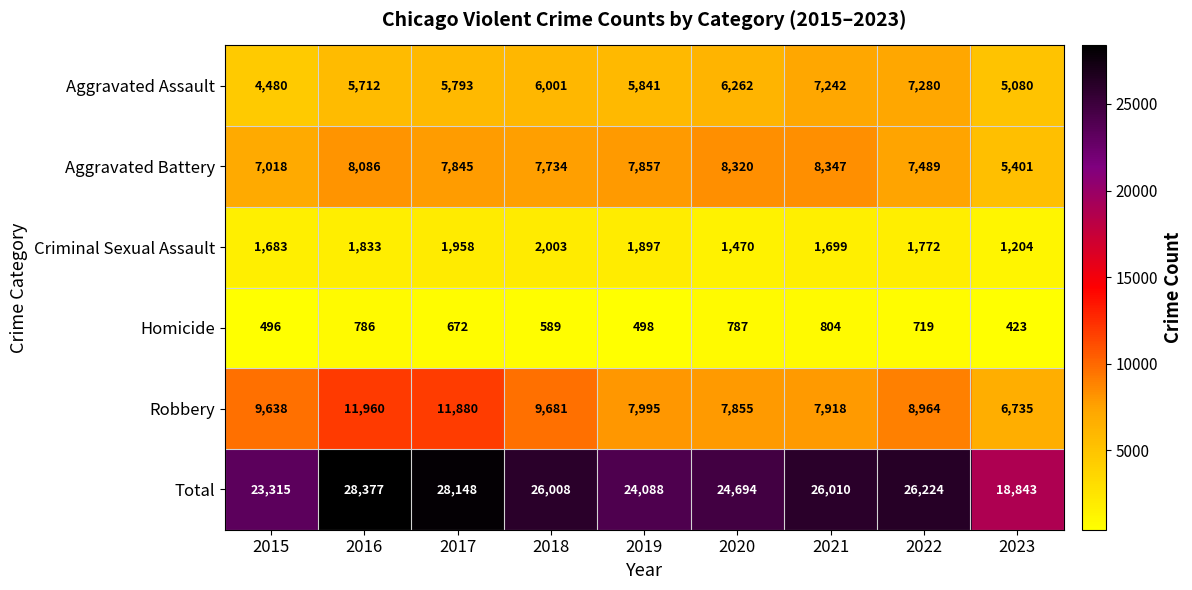

List the labels in order of Criminal Sexual Assault value, largest first.

2018, 2017, 2019, 2016, 2022, 2021, 2015, 2020, 2023